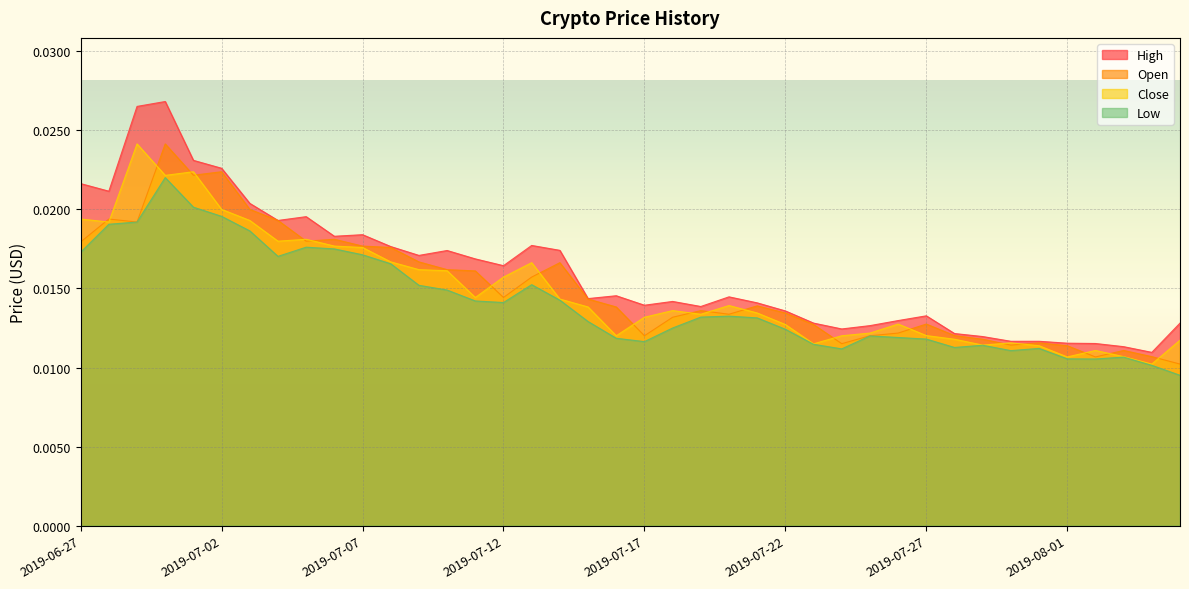

Which series changed the most between 2019-07-28 and 2019-07-29?

Close